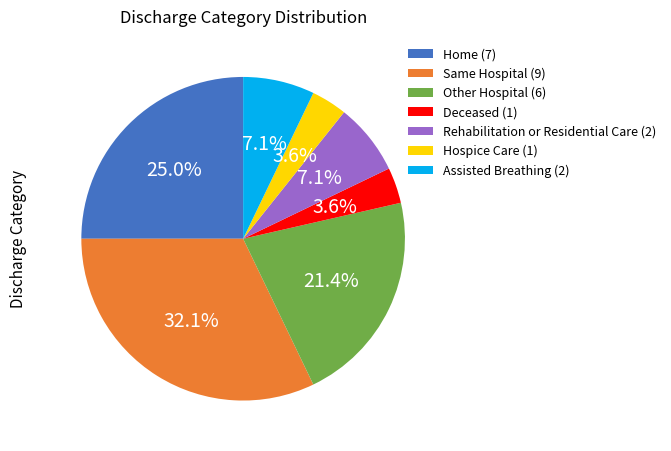

What is the total percentage of Hospice Care (1) and Same Hospital (9)?

35.7%